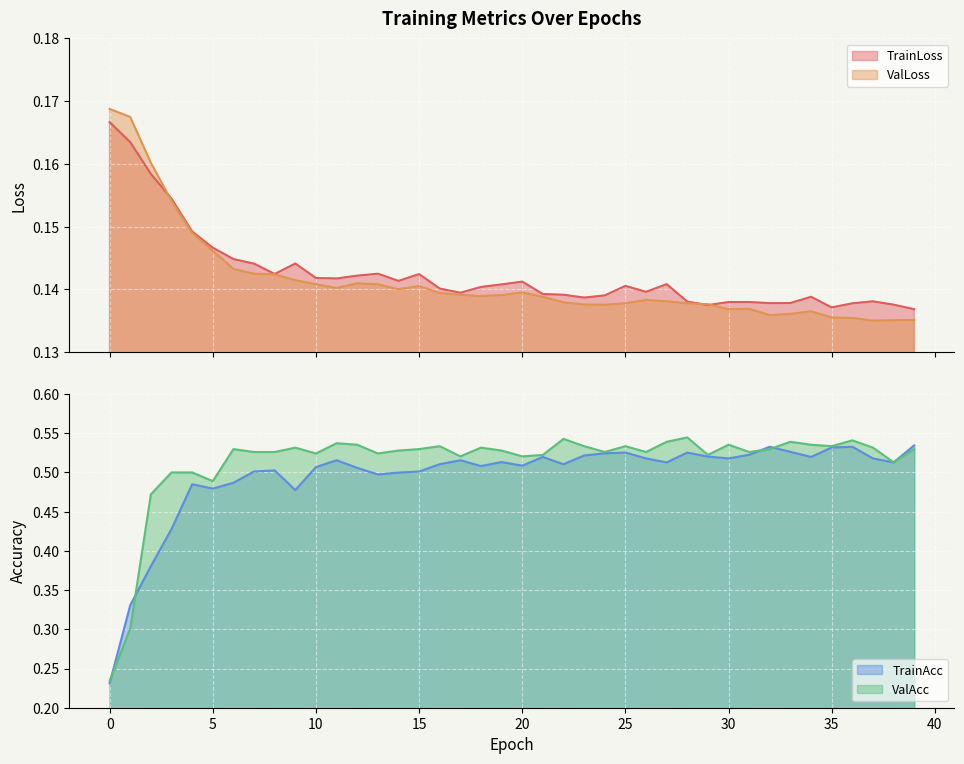

Which series has the widest spread of values?

ValAcc